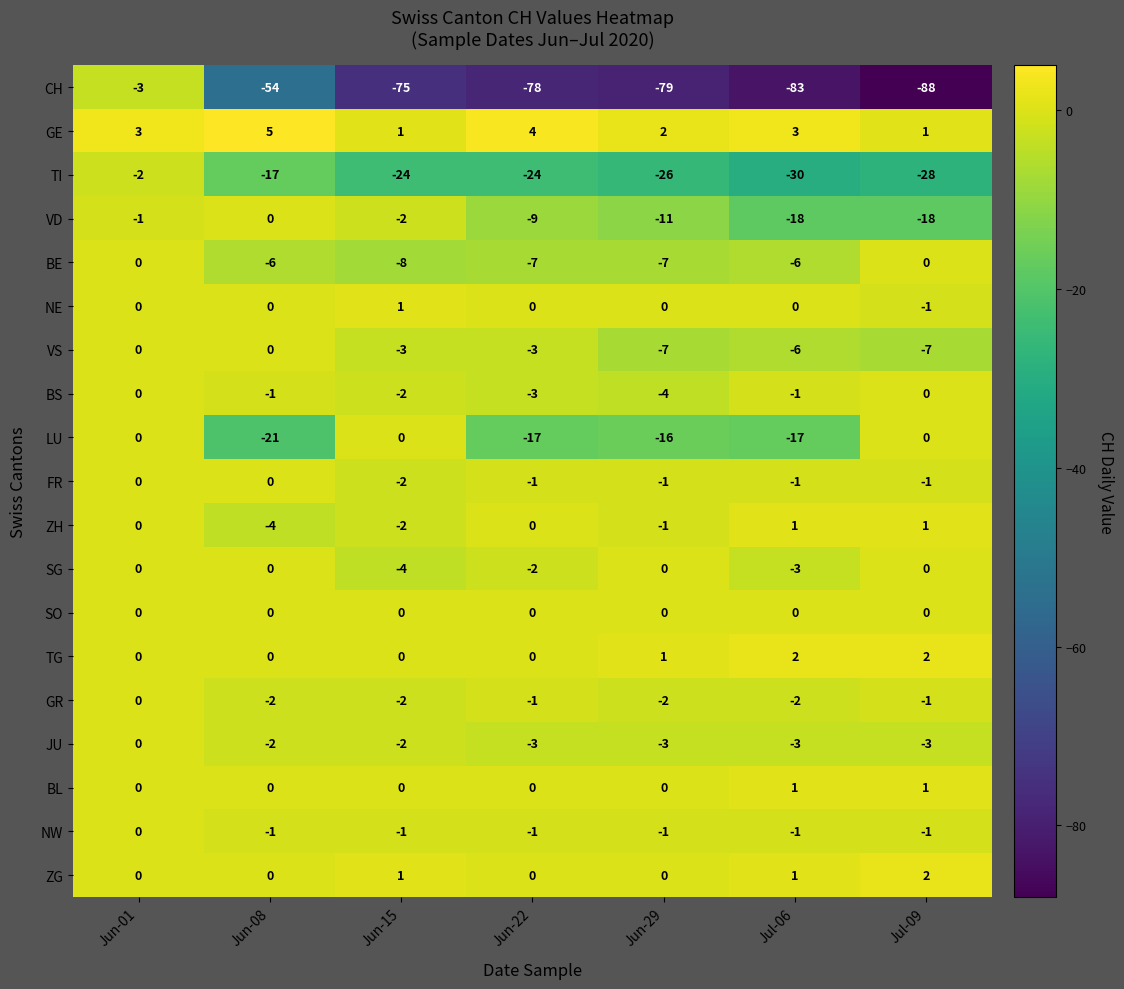

At which category does the chart reach its peak across all series?

Jun-08